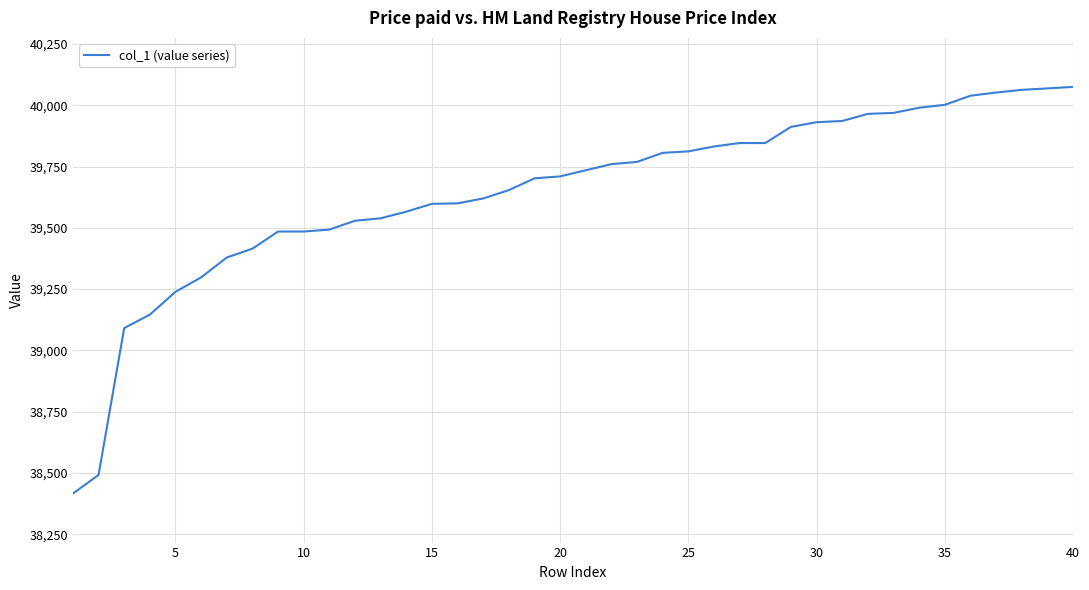

What is the minimum value shown in the chart?

38416